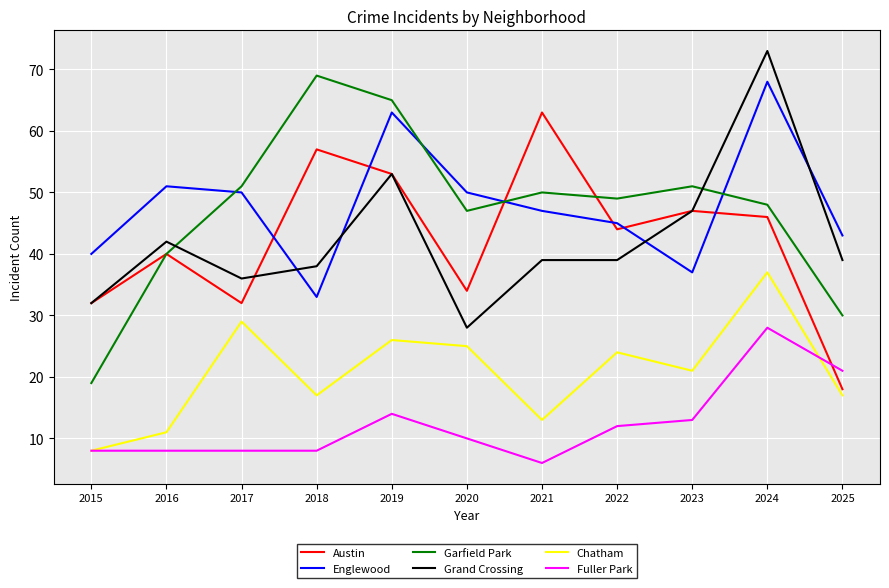

Is it true that Englewood equals 40 at 2015?

True